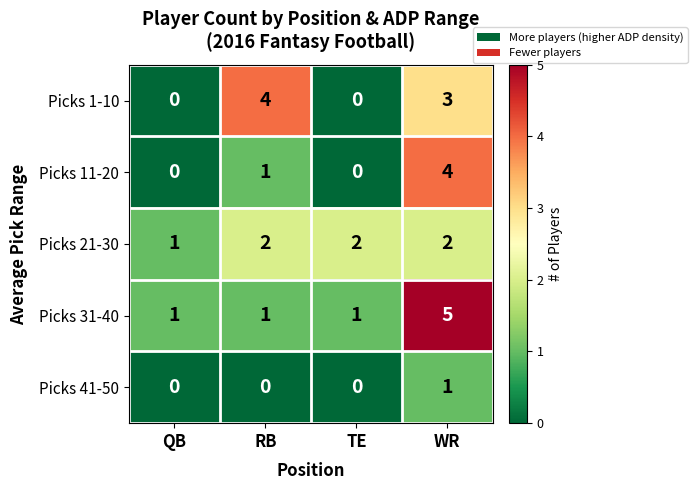

What is the total value across all series at RB?

8